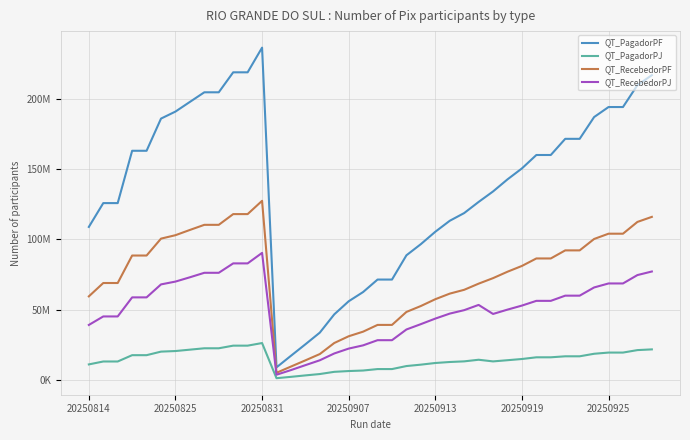

Which series has the largest range (max minus min)?

QT_PagadorPF